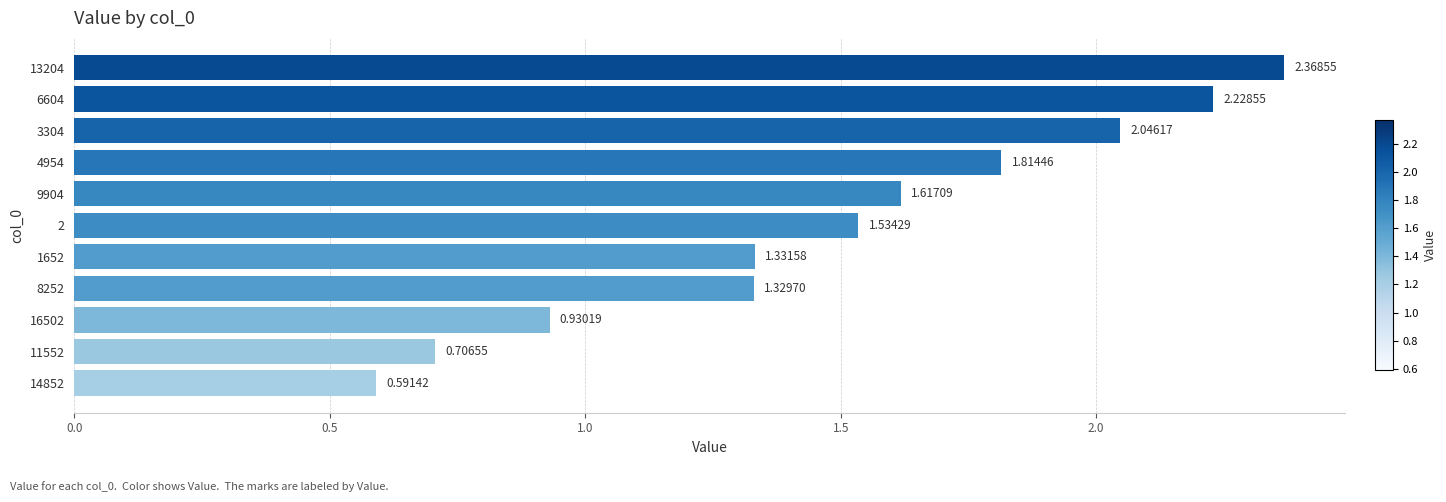

List the labels in order of value, smallest first.

14852, 11552, 16502, 8252, 1652, 2, 9904, 4954, 3304, 6604, 13204